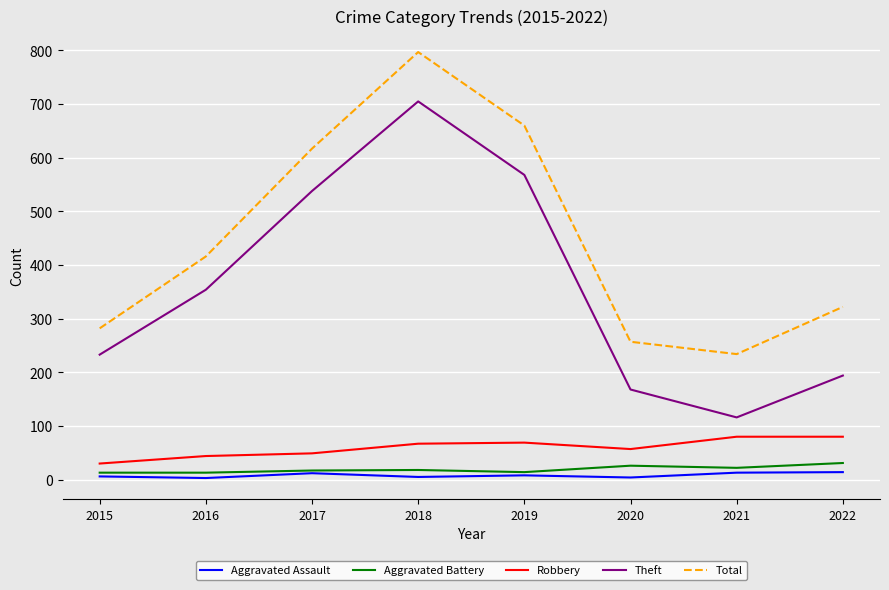

Is the value of Theft at 2020 greater than the value of Total at 2020?

No